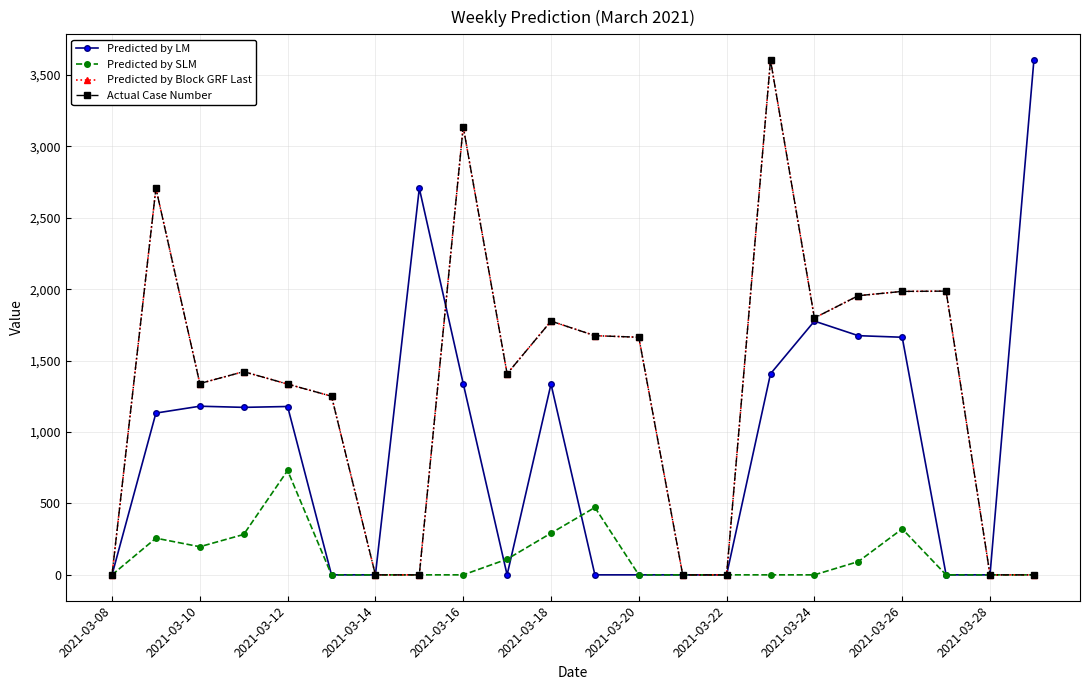

Does the chart have visible grid lines?

Yes